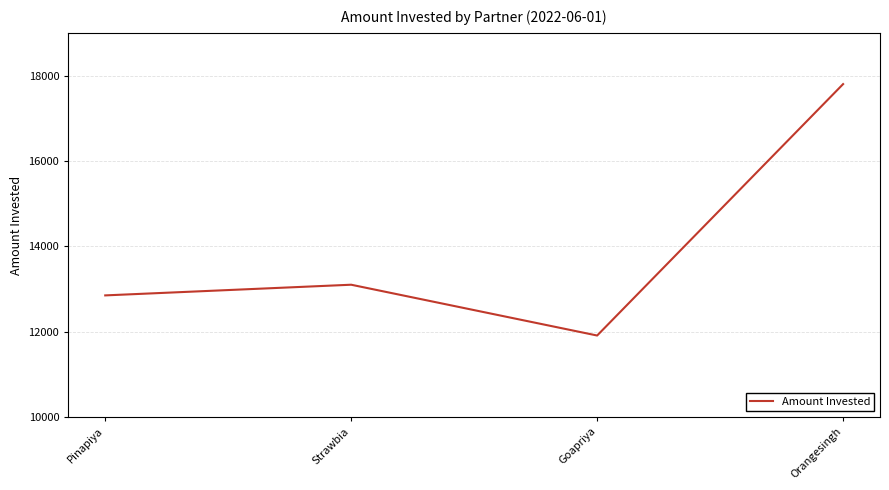

Count the number of categories in the chart.

4